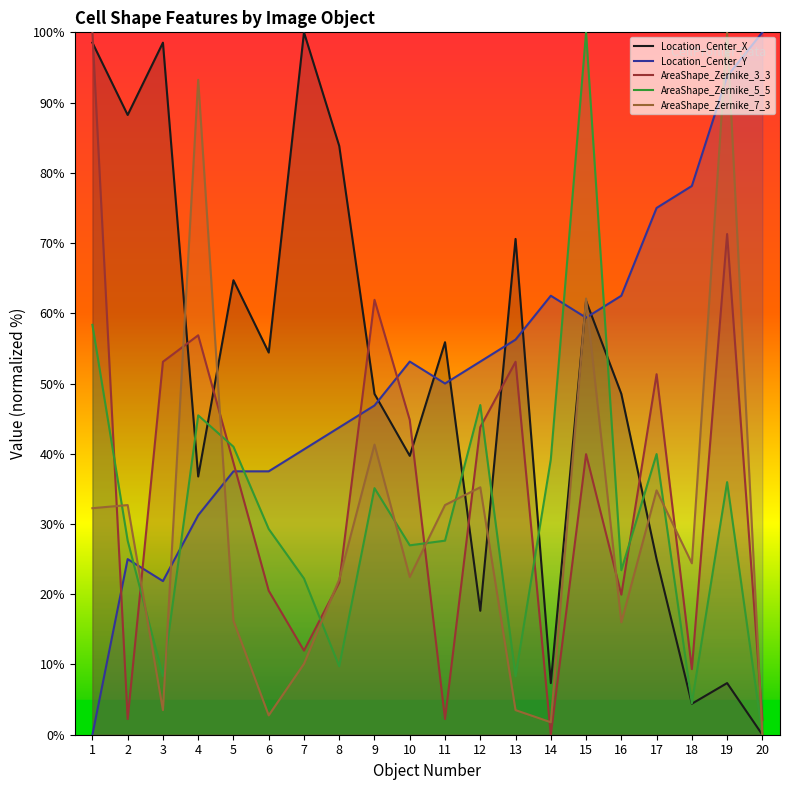

How many intersections are there between Location_Center_Y and AreaShape_Zernike_5_5?

5